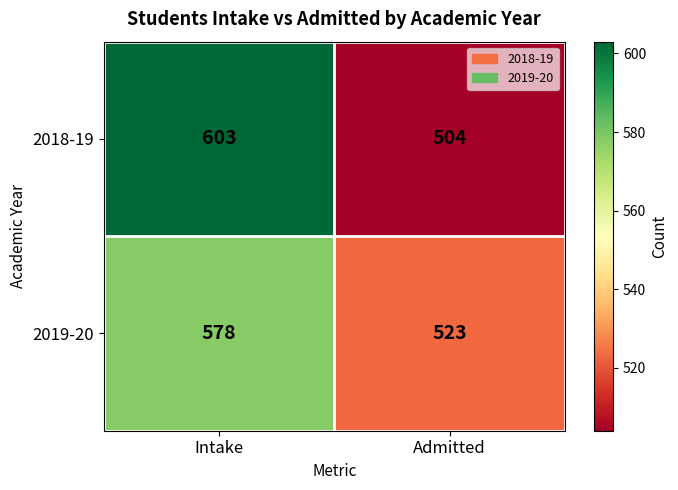

Which label corresponds to the smallest value in the chart?

Admitted